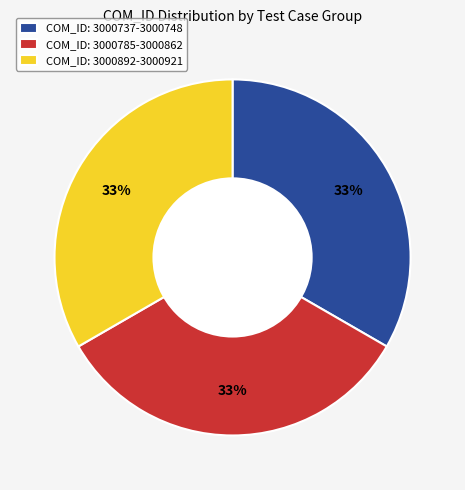

Approximately how many times larger is the value at COM_ID: 3000737-3000748 compared to COM_ID: 3000785-3000862?

1.0